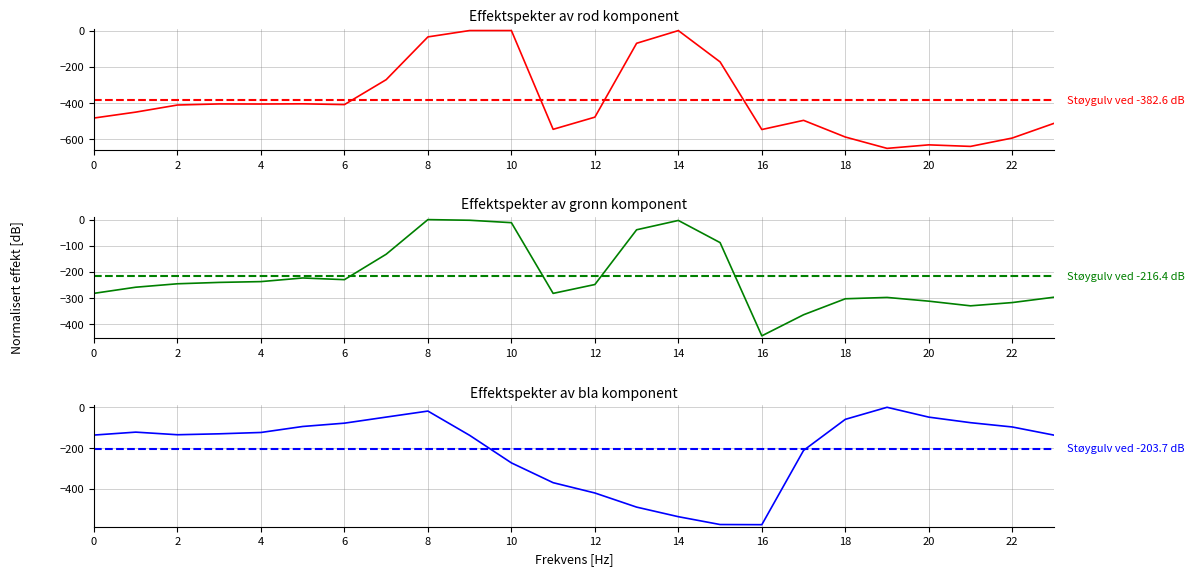

Where does the 0.2 series first go above -130?

1